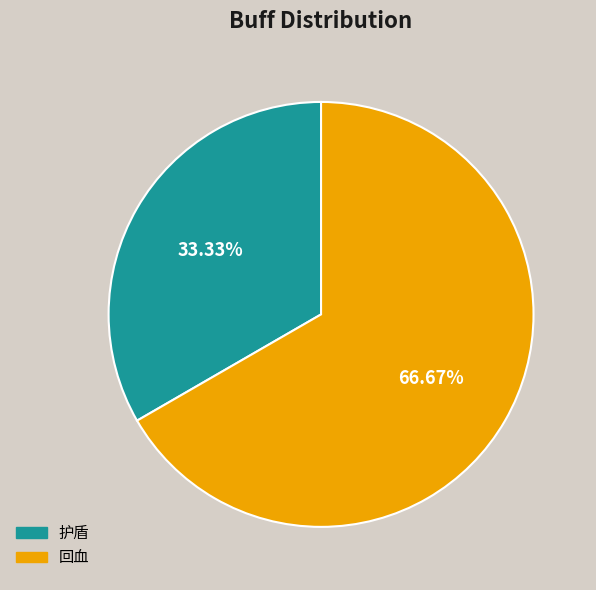

Is there any slice that represents more than half of the pie?

Yes